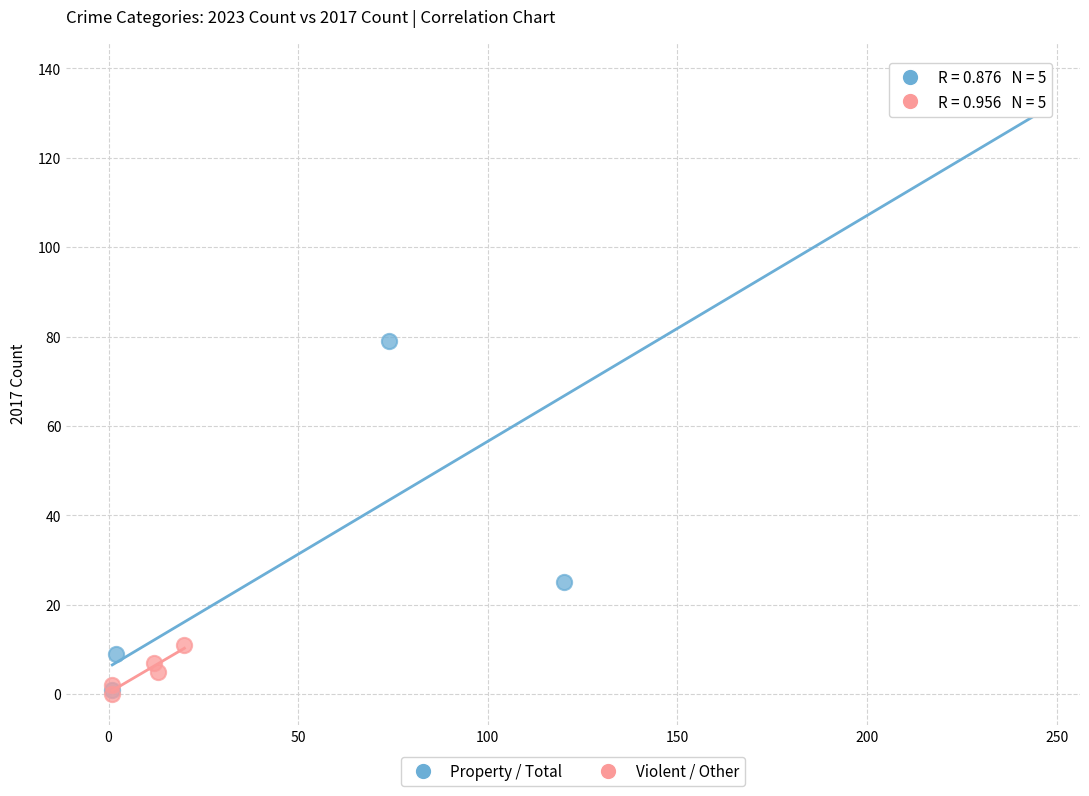

Which series has the largest Y range (max minus min)?

Property / Total